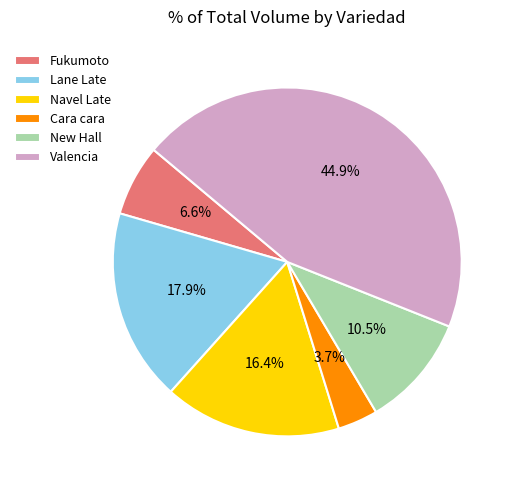

Do Lane Late and Fukumoto together represent more than half of the pie?

No